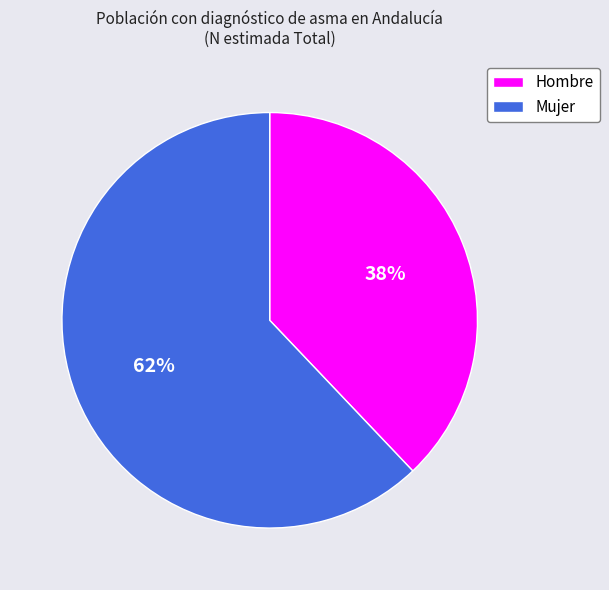

Which slice represents more than half of the pie?

Mujer